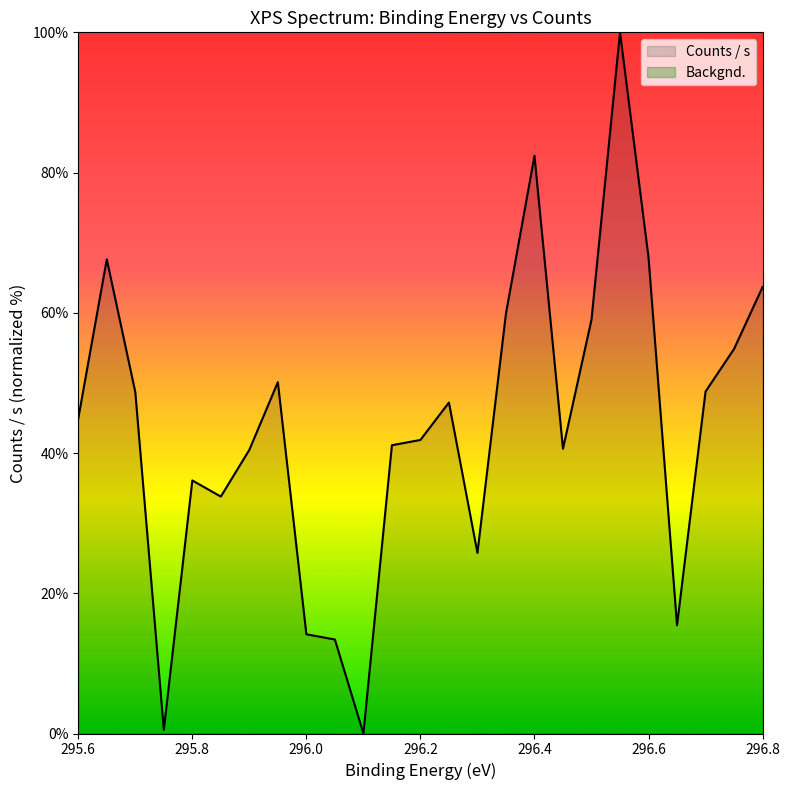

Which category has the highest value across all series?

296.55